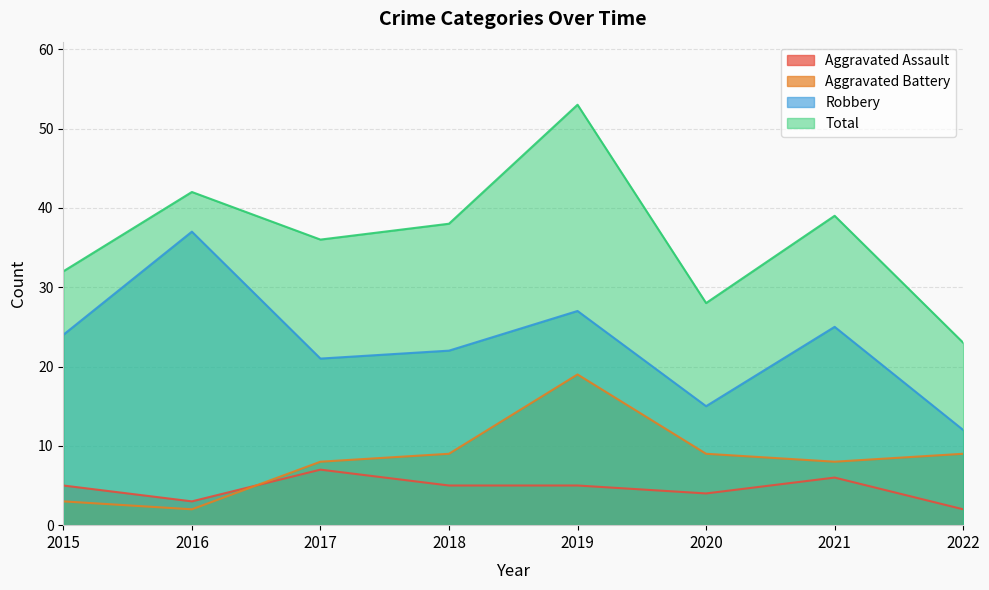

At which category is the sum across all series the highest?

2019